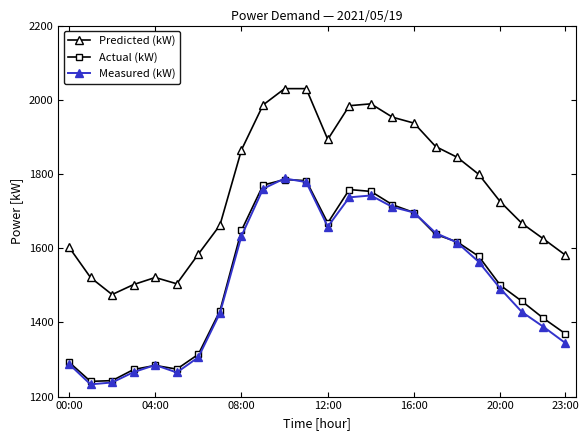

Which series has the largest total across all categories?

Predicted (kW)